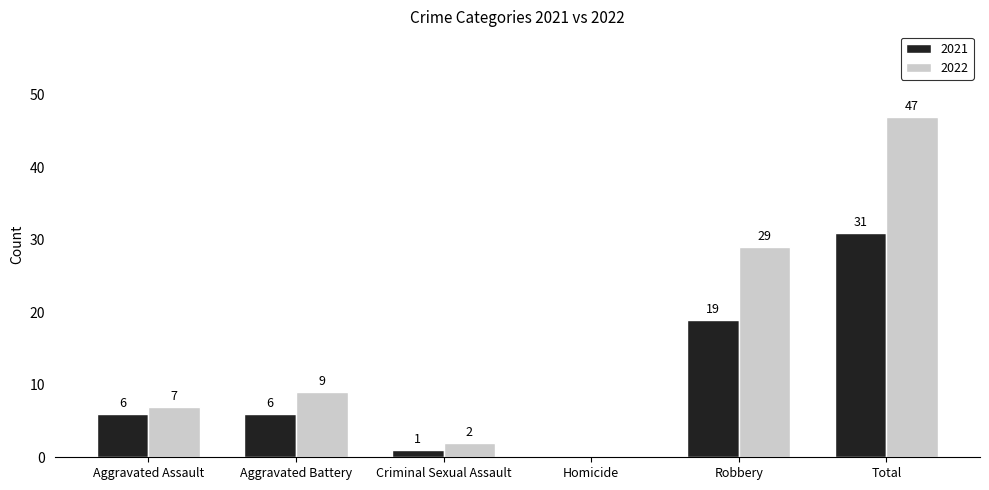

How many positive values does the 2021 series have?

5